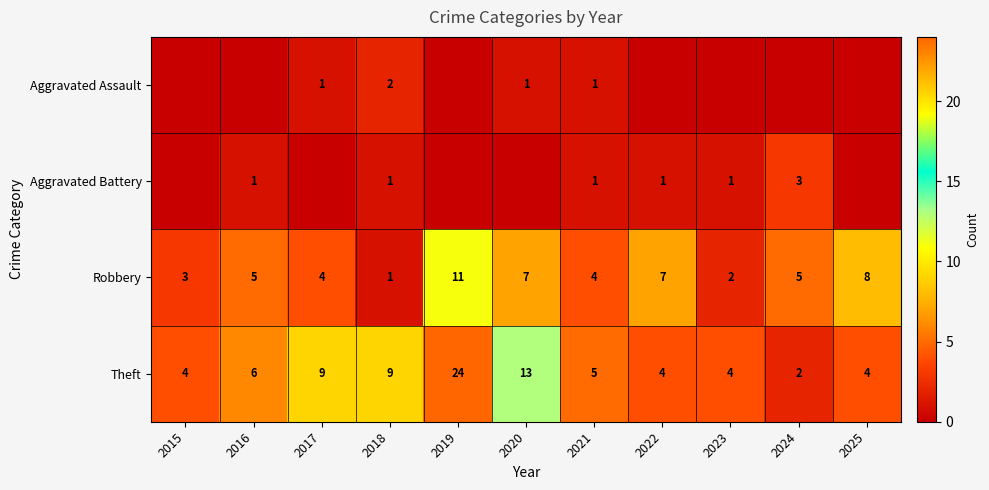

Count the number of categories in the chart.

11